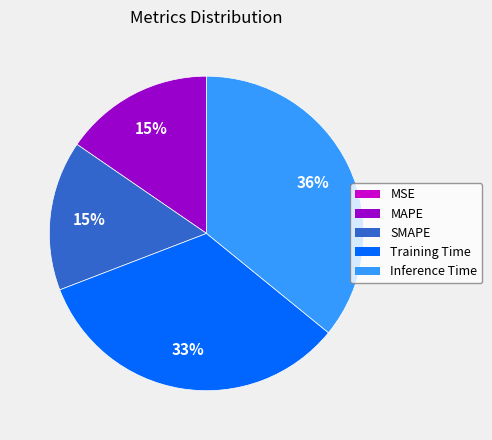

To the nearest percent, what percentage of the pie is MAPE?

15%